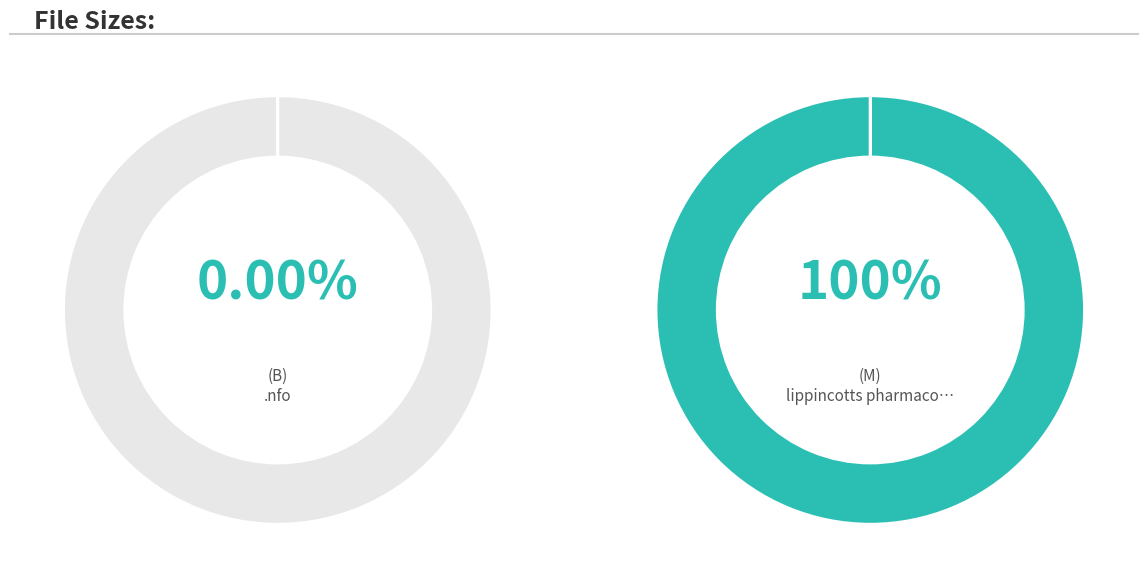

To the nearest percent, what is the average slice percentage?

50%